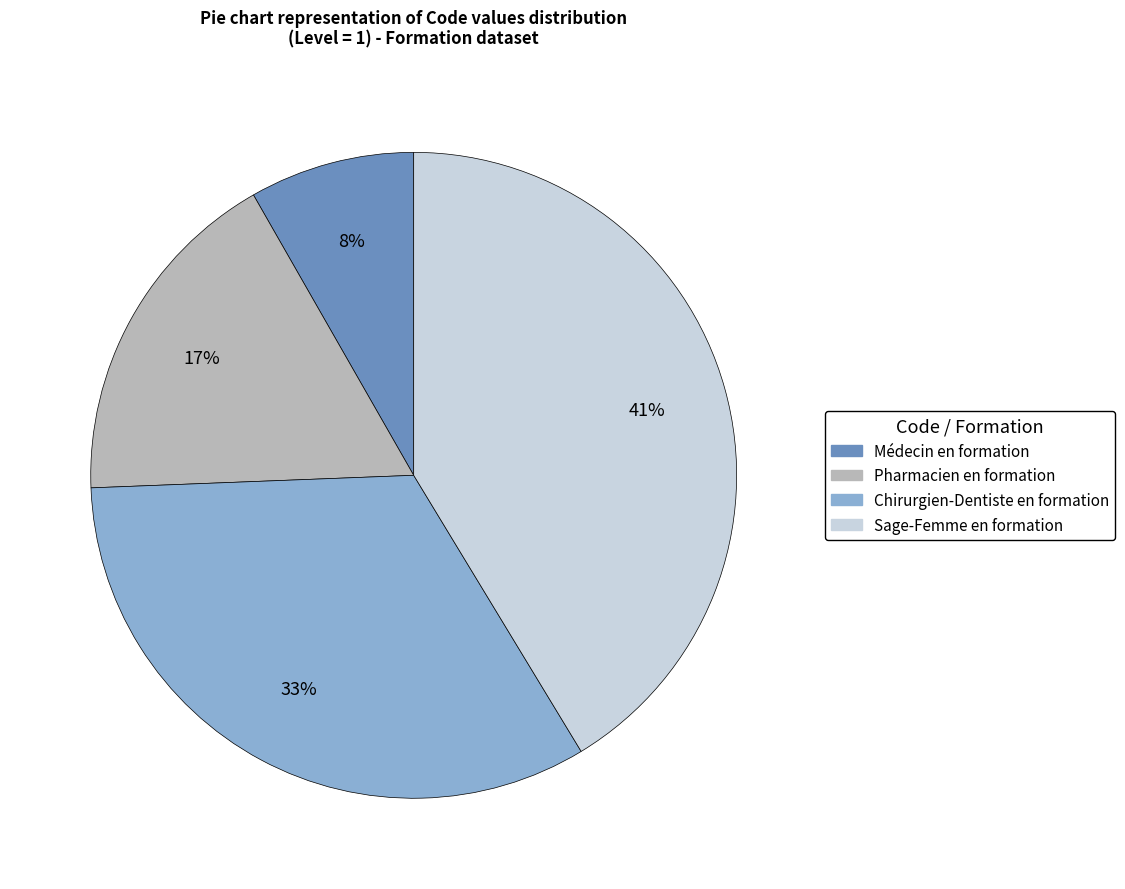

To the nearest percent, what portion does Chirurgien-Dentiste en formation represent?

33%